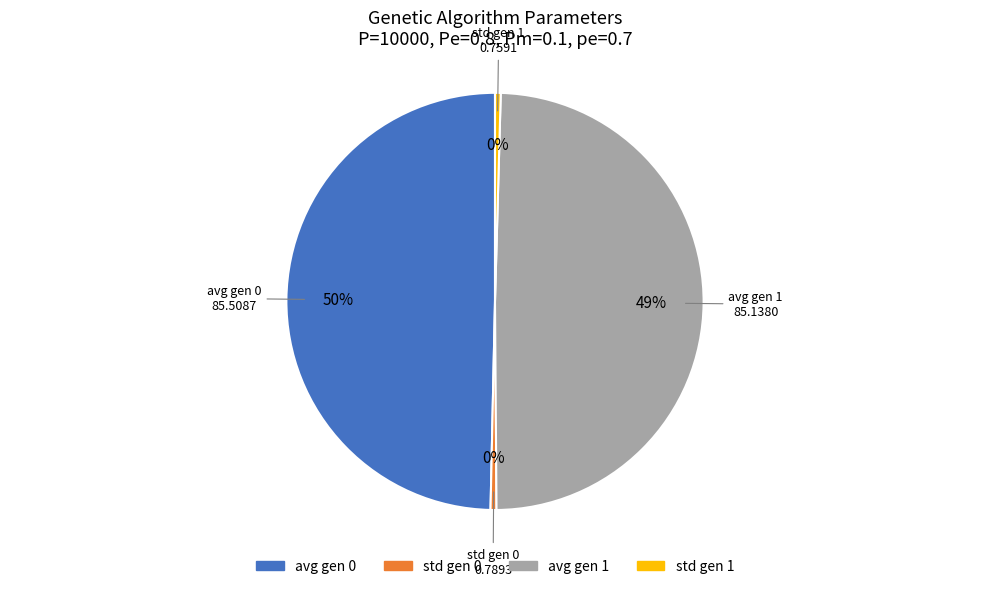

Is it true that std gen 1 is 0% of the pie?

True